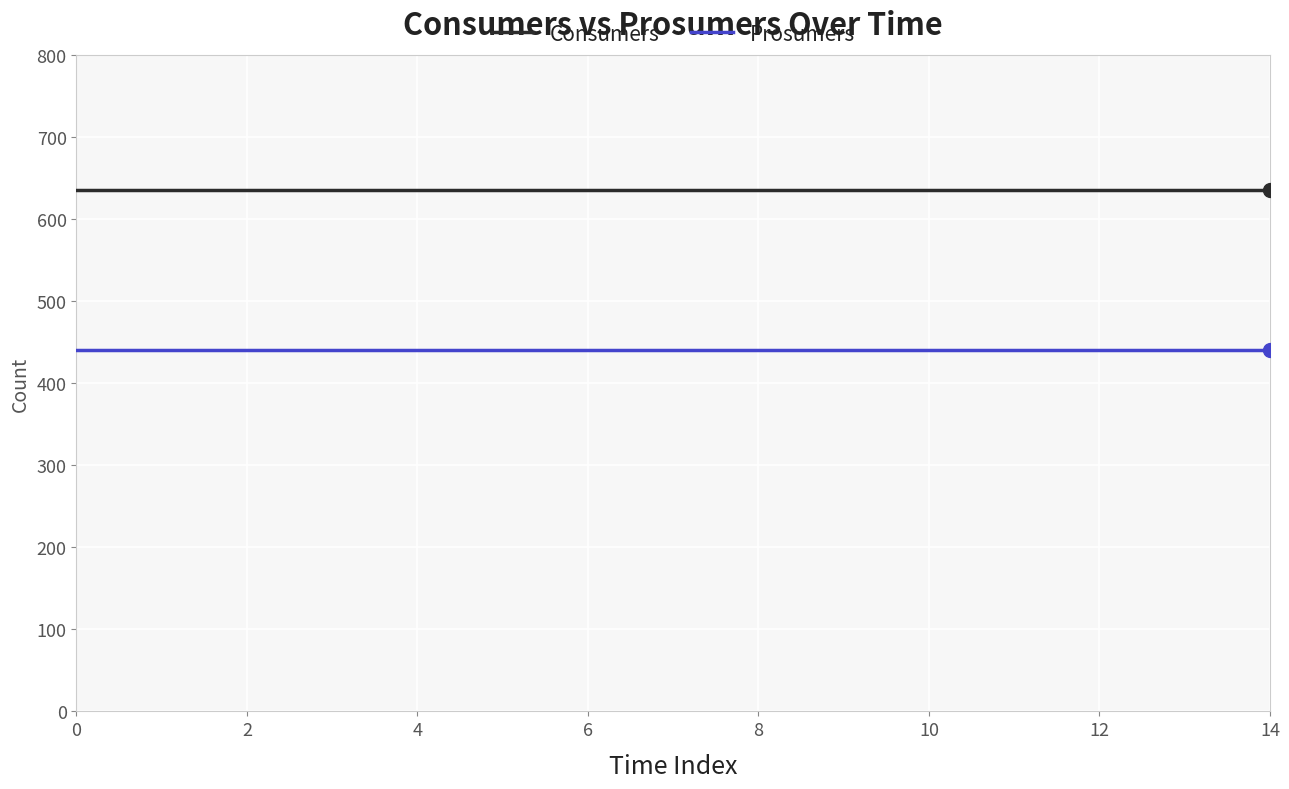

True or false: Prosumers and Consumers intersect in this chart.

False